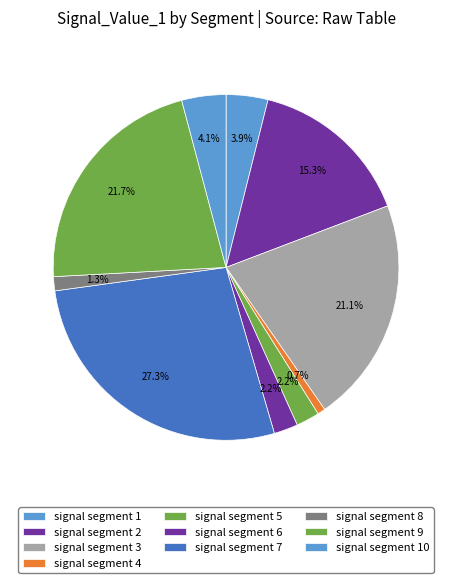

How many segments does this pie chart have?

10